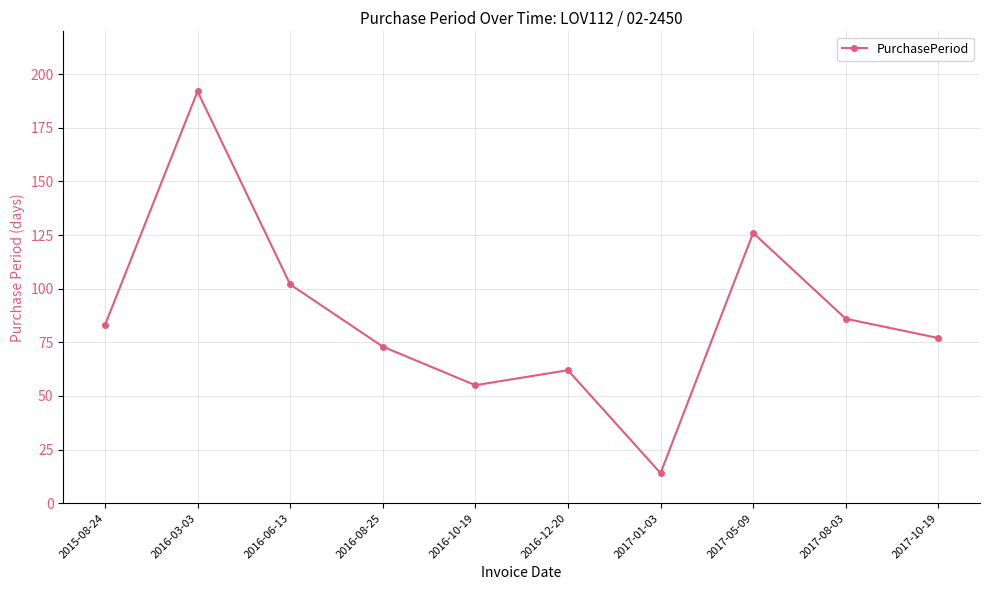

What is the approximate value at 2016-12-20, to the nearest 10?

60